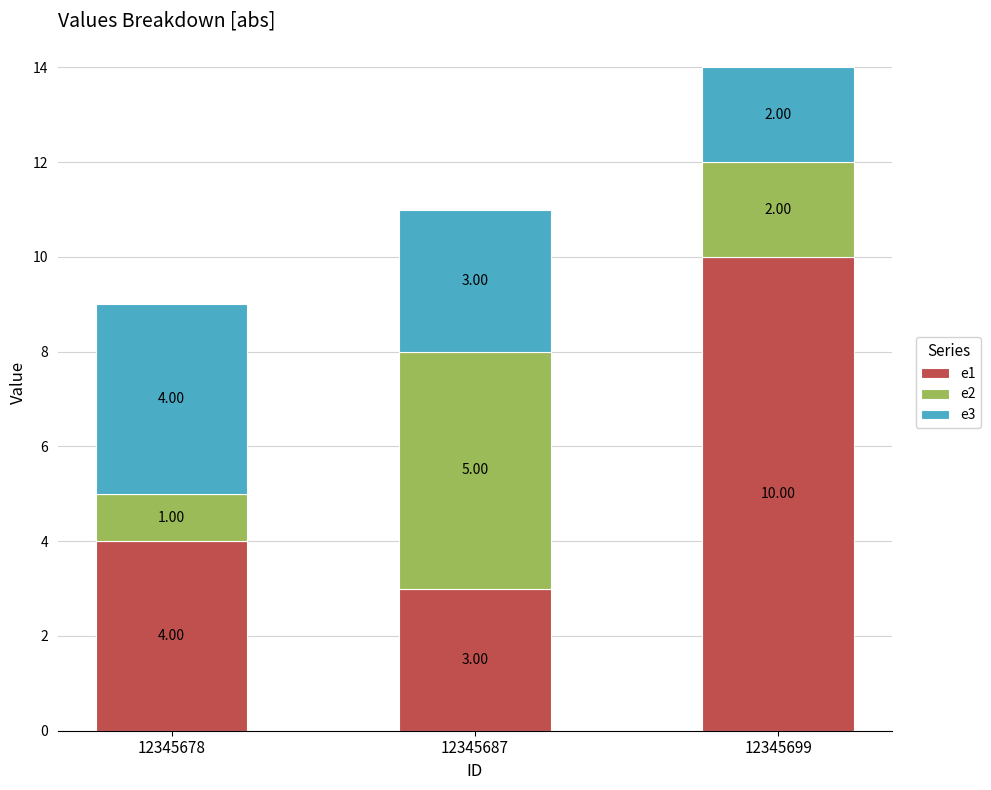

At which category is the sum across all series the highest?

12345699